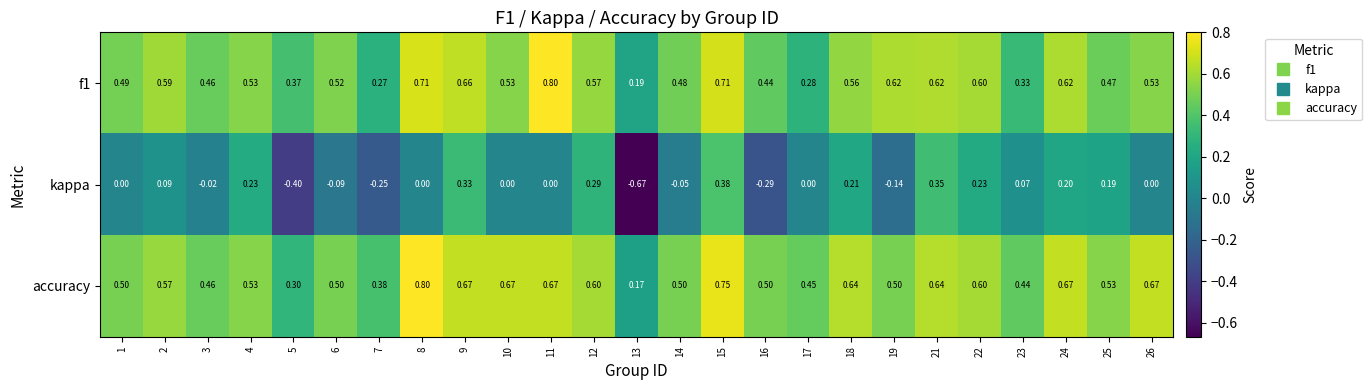

Which series has the largest total across all categories?

accuracy